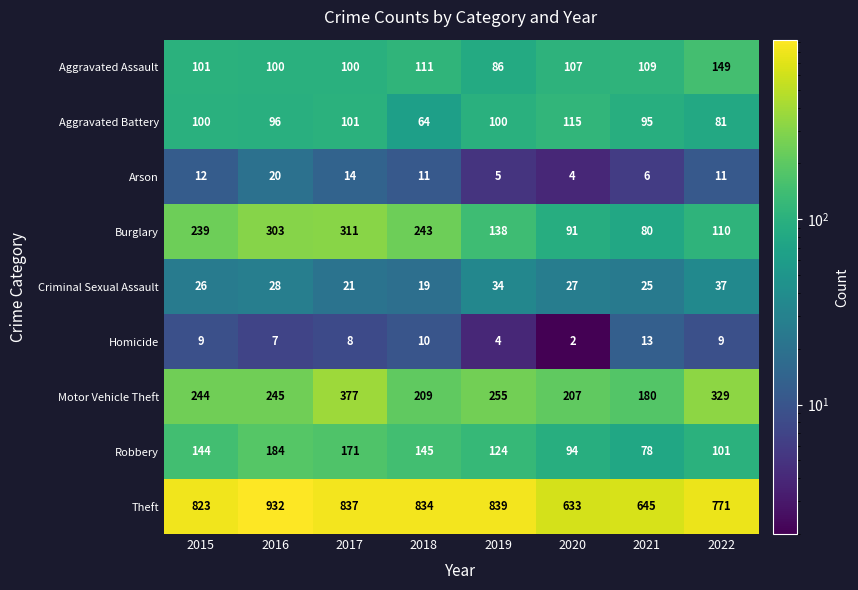

Rank the series by their maximum value, from lowest to highest.

Homicide, Arson, Criminal Sexual Assault, Aggravated Battery, Aggravated Assault, Robbery, Burglary, Motor Vehicle Theft, Theft